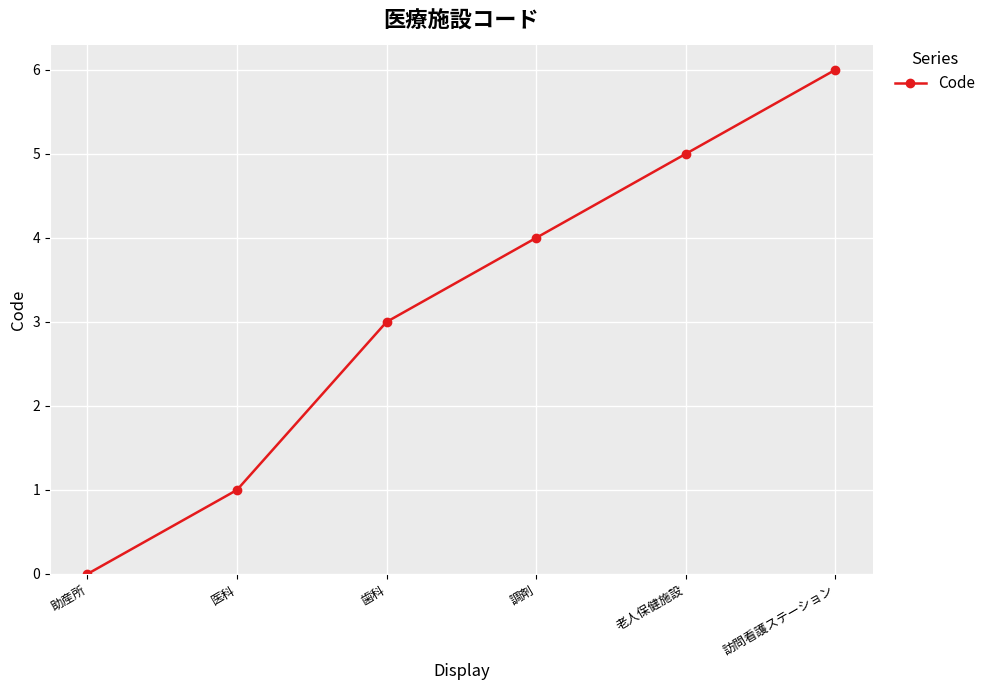

How many values are above zero?

5